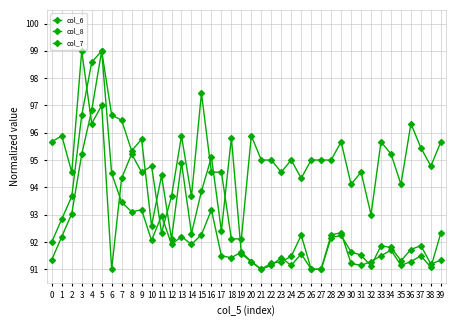

Is this an area chart (filled region under the line)?

No